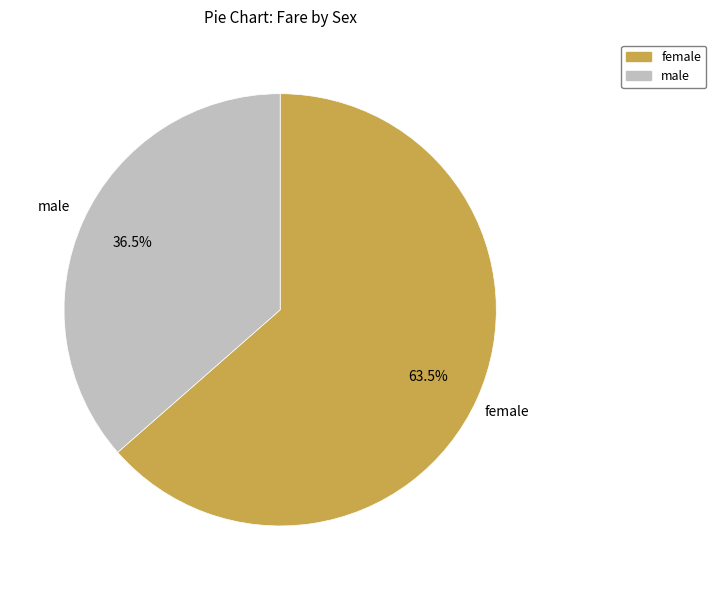

Do male and female together represent more than half of the pie?

Yes